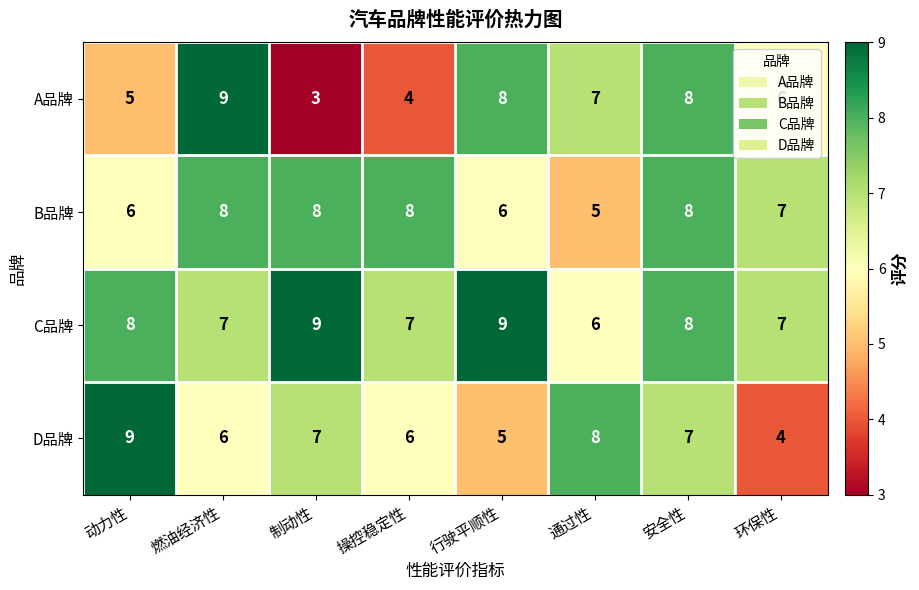

What is the difference between the highest and lowest values at 燃油经济性?

3